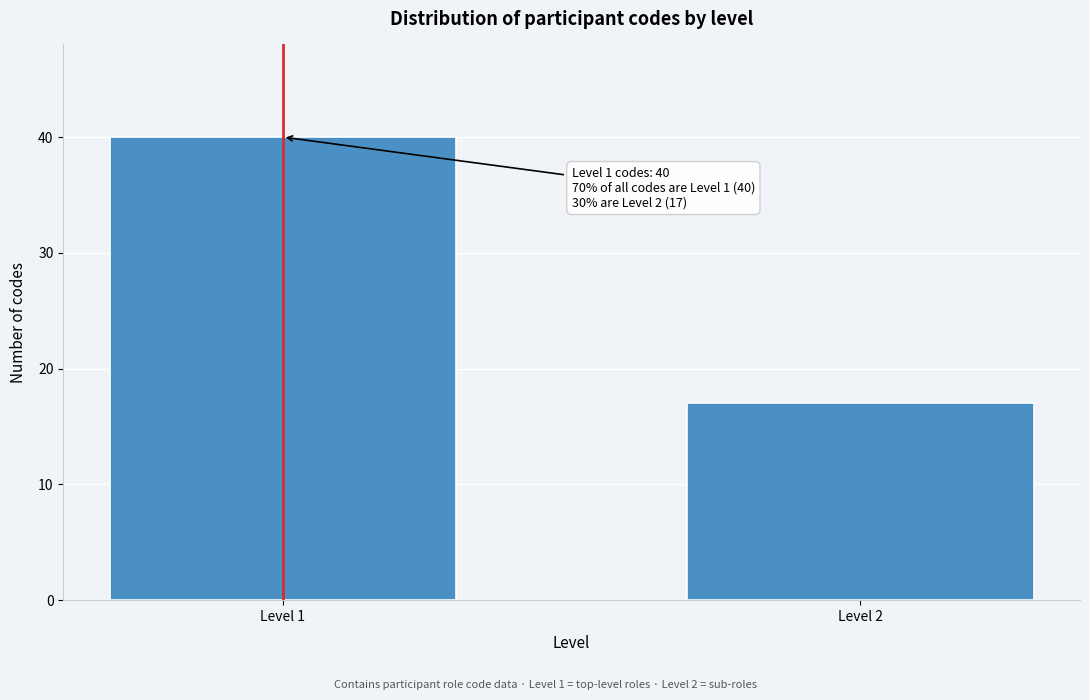

Reading left to right, transcribe all the data shown in this chart.

Level 1=40	Level 2=17